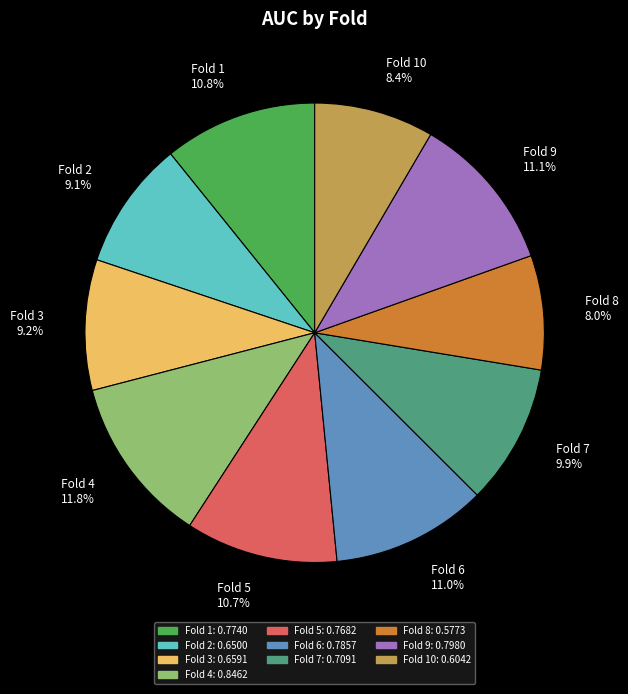

How many segments does this pie chart have?

10